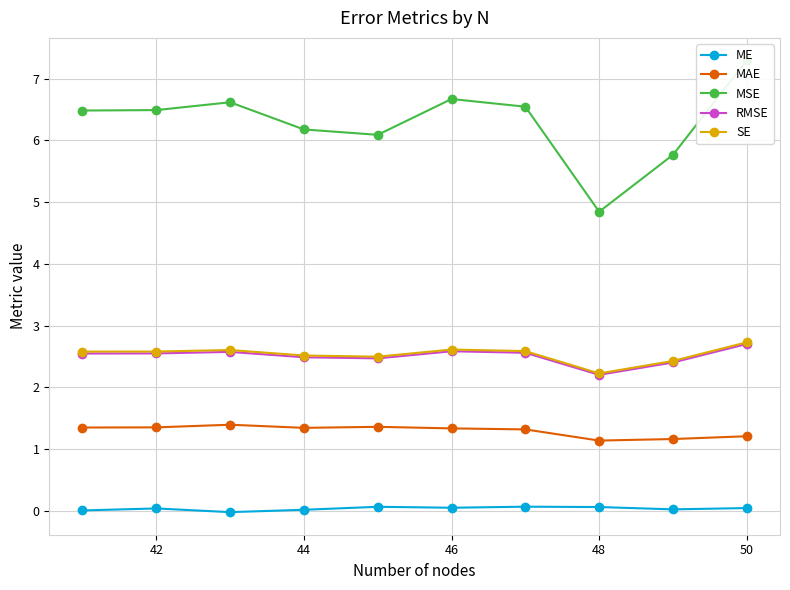

How many distinct data groups are displayed?

5